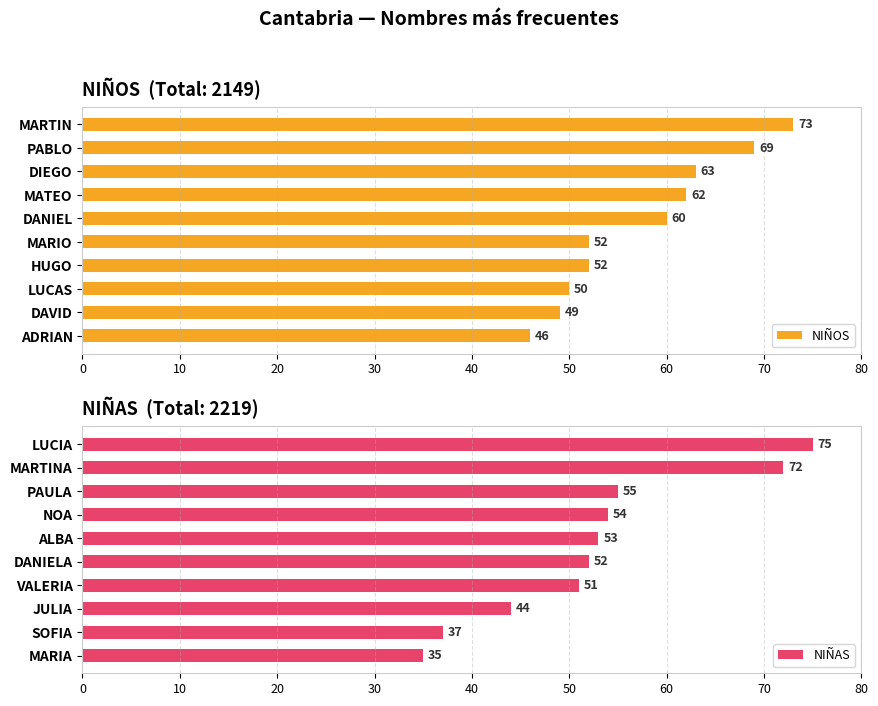

Reading right to left, what are all the values shown in this chart?

NIÑOS: 46	49	50	52	52	60	62	63	69	73
NIÑAS: 35	37	44	51	52	53	54	55	72	75